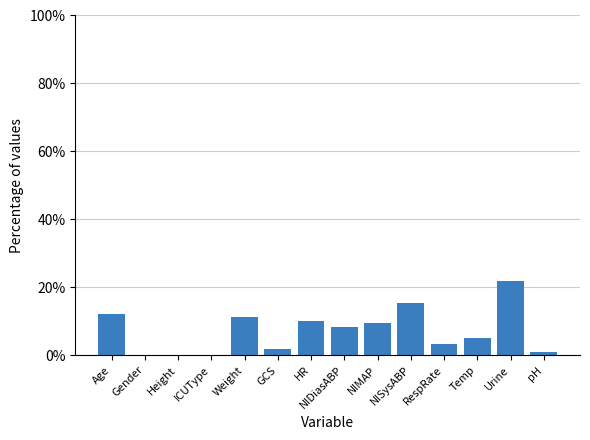

True or false: the data shows 0.1 at Gender.

True